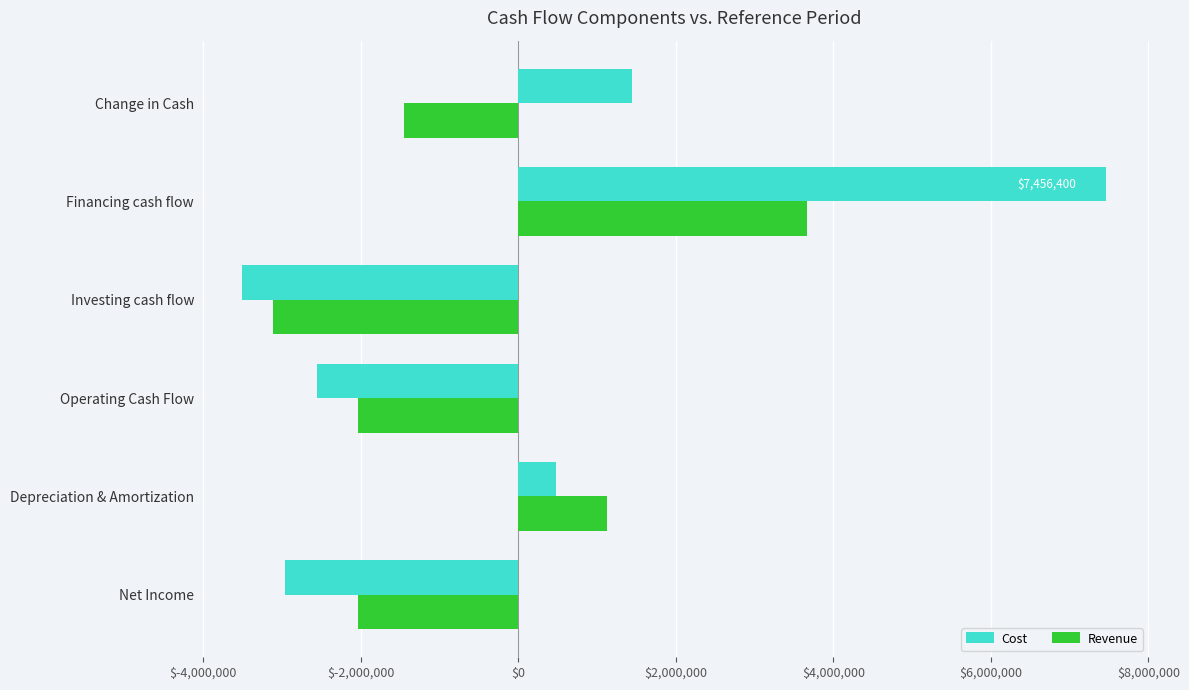

What is the difference between the highest and lowest values at Change in Cash?

2887200